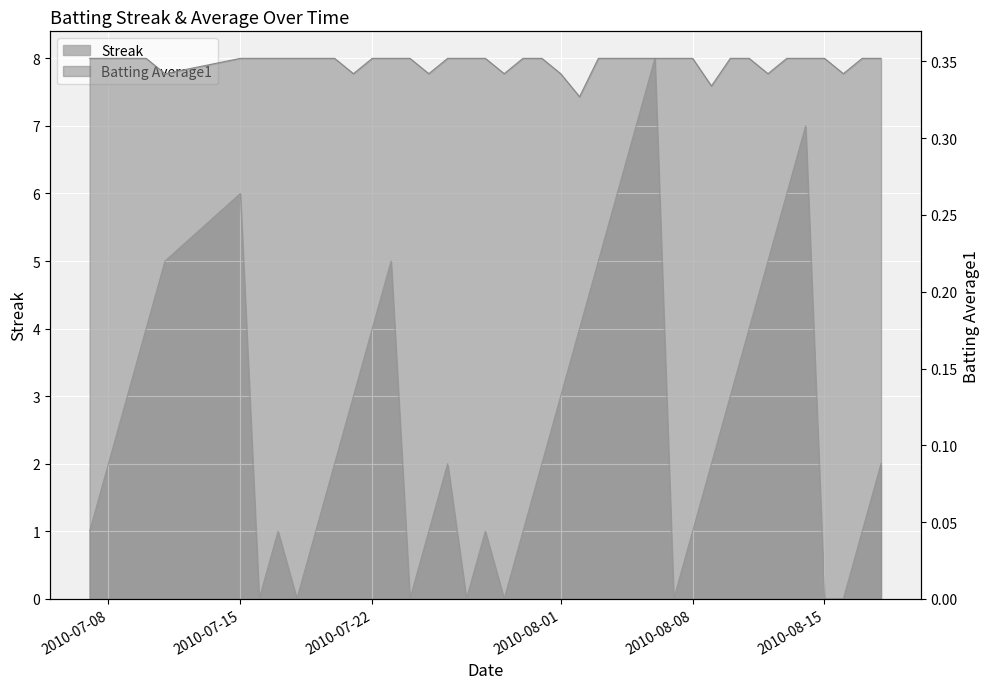

True or false: Batting Average1 has more than 2 interior local peaks.

False